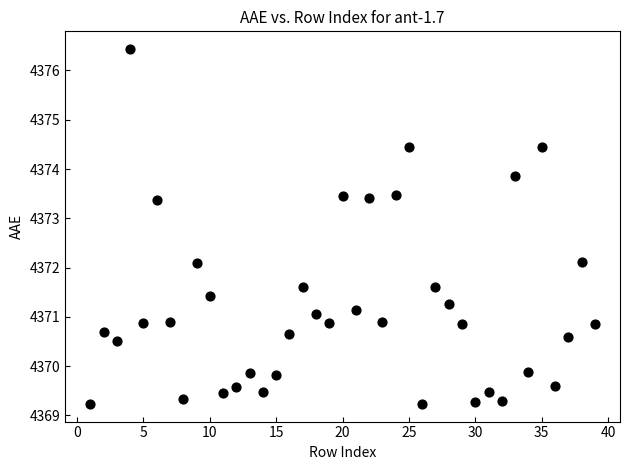

What is the range of X values (max minus min)?

38.0